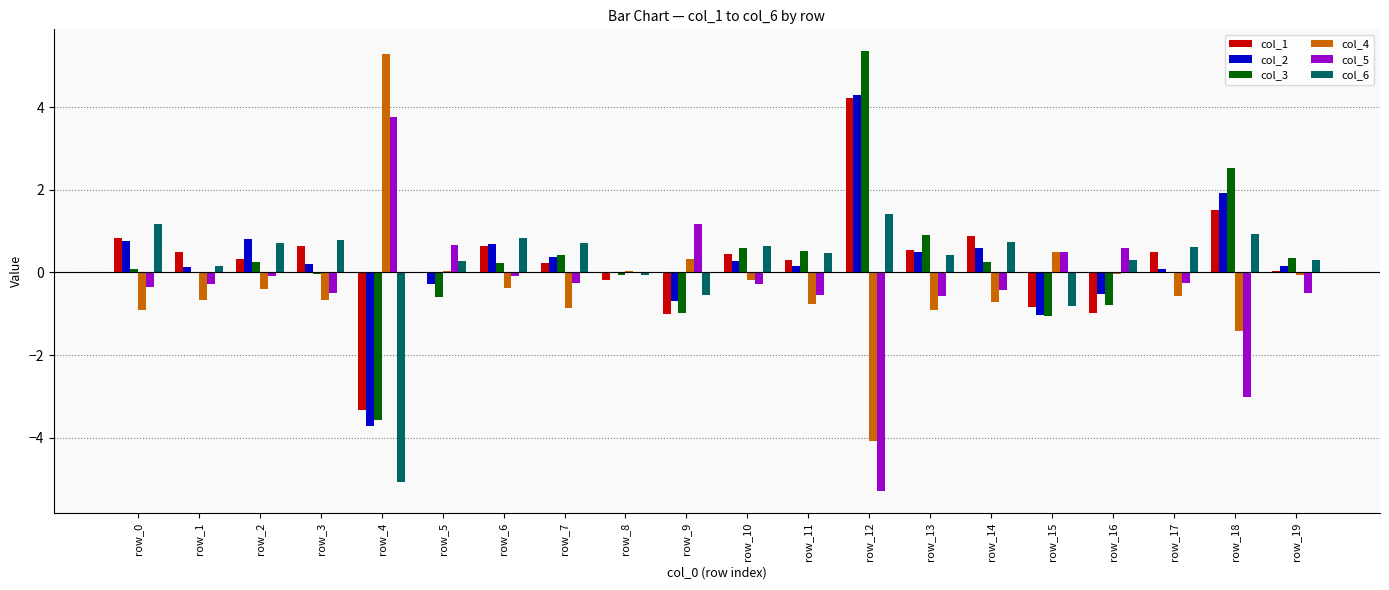

What is the average value of the col_3 series?

0.2